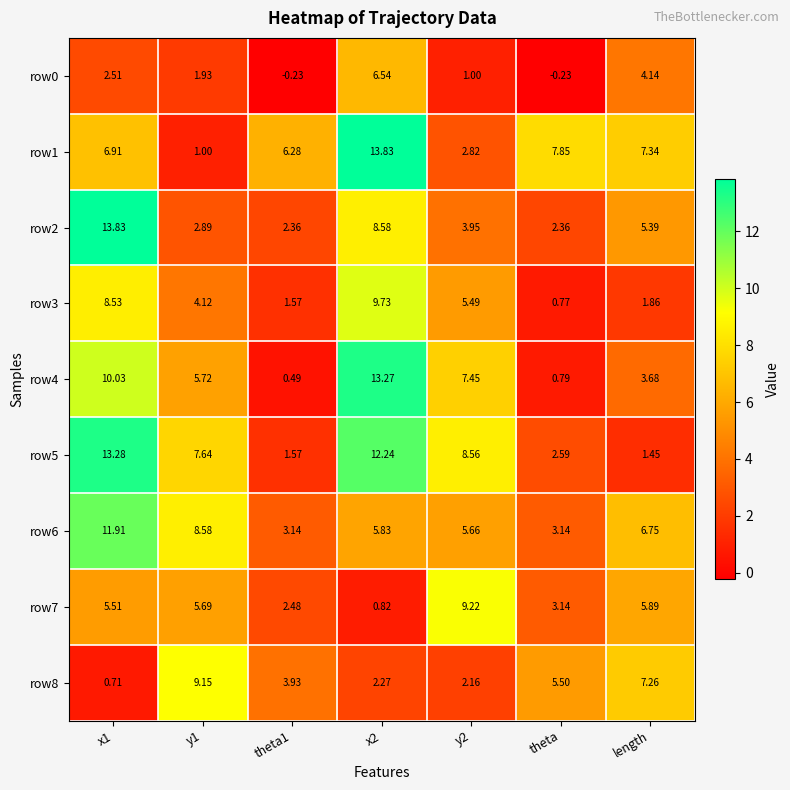

At which category is the sum across all series the highest?

x1